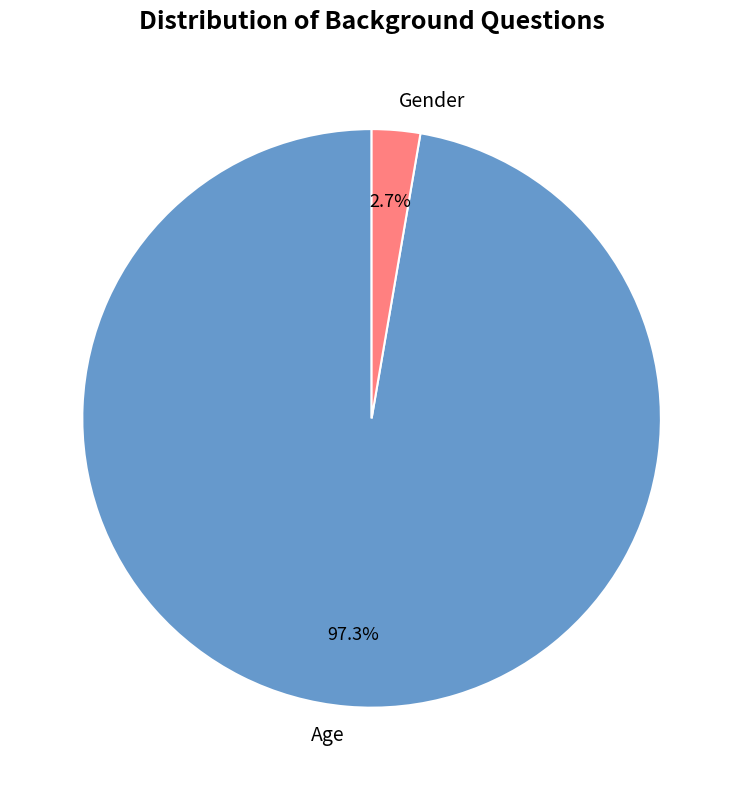

Does Age account for over 50% of the chart?

Yes